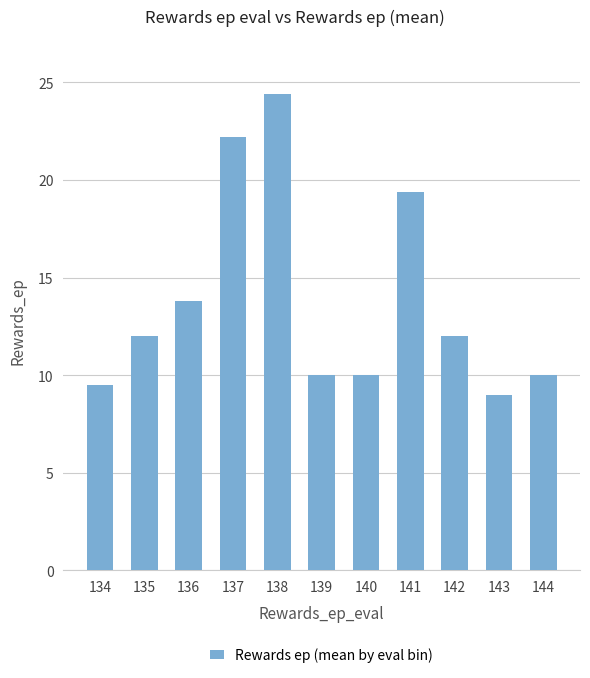

Reading left to right, list all the values displayed in this chart.

134=9.5	135=12.0	136=13.8	137=22.2	138=24.4	139=10.0	140=10.0	141=19.4	142=12.0	143=9.0	144=10.0